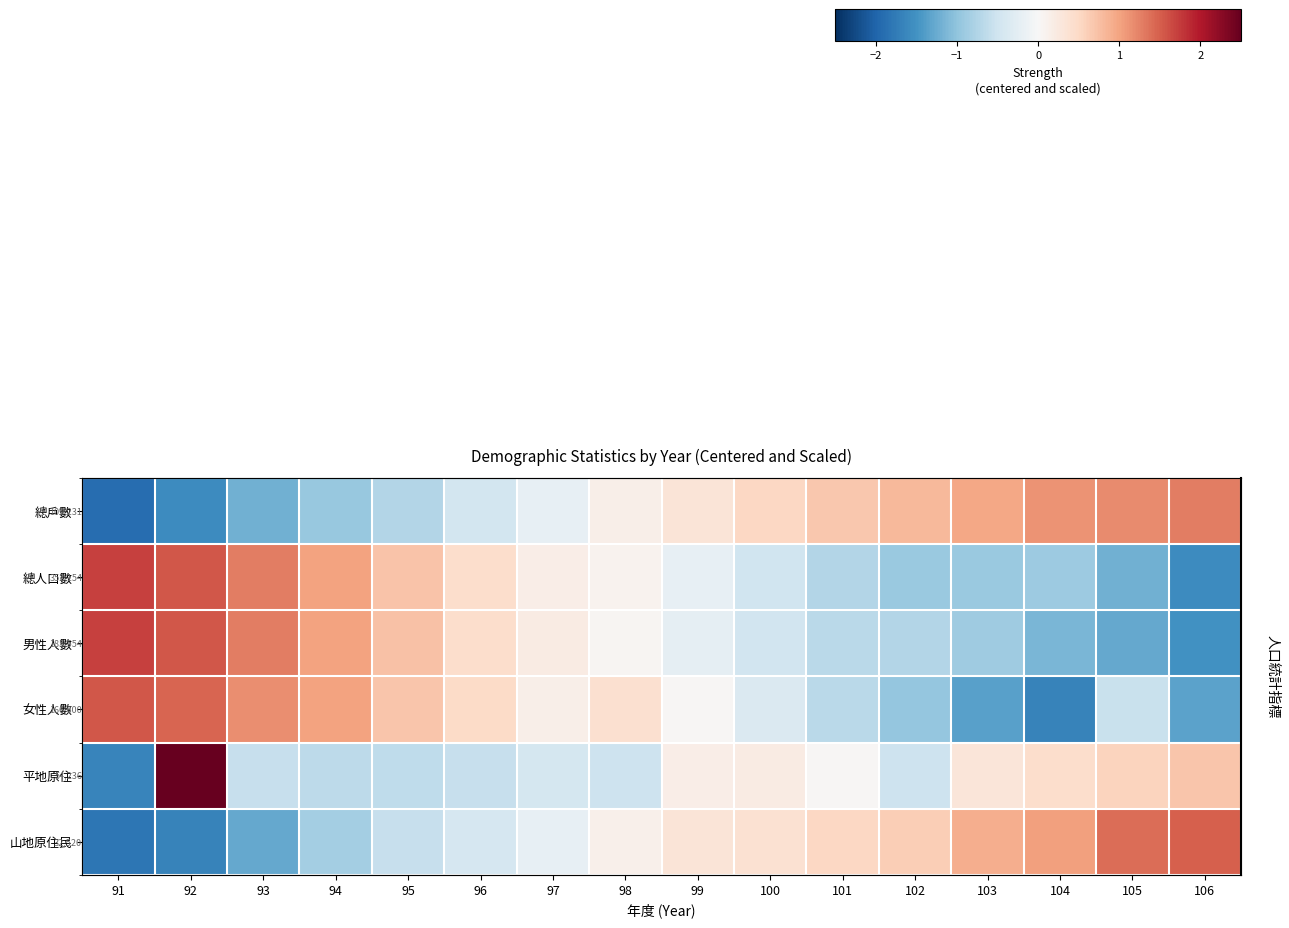

What is the smallest value displayed?

-1.9